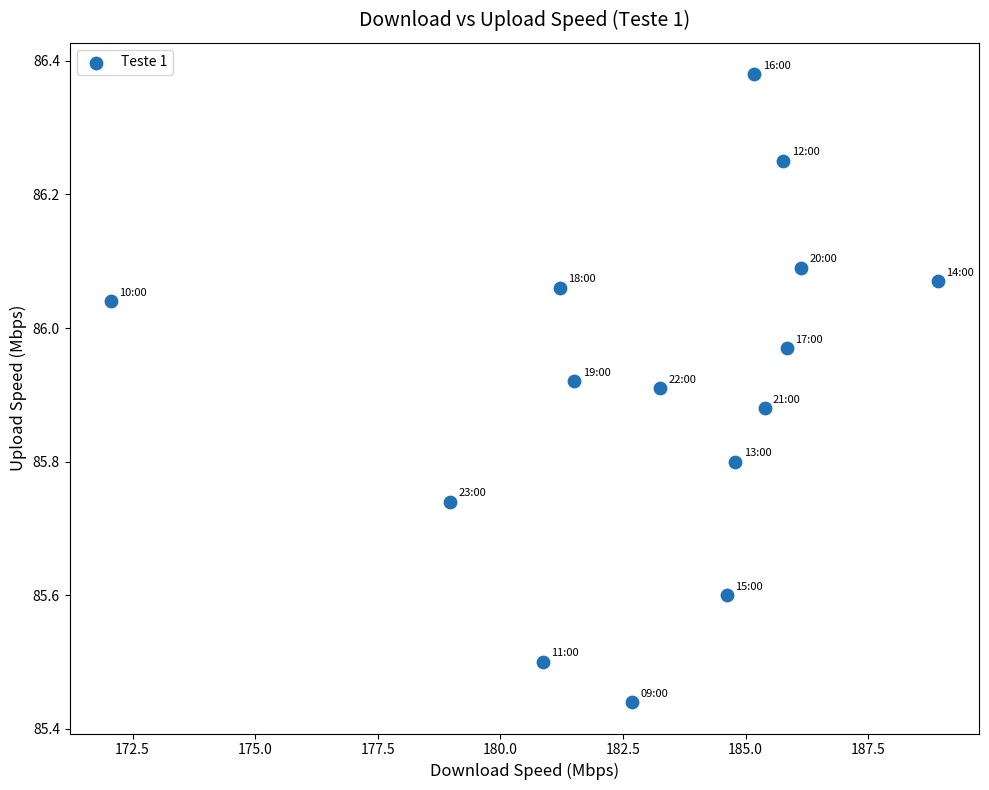

What is the range of X values (max minus min)?

16.9